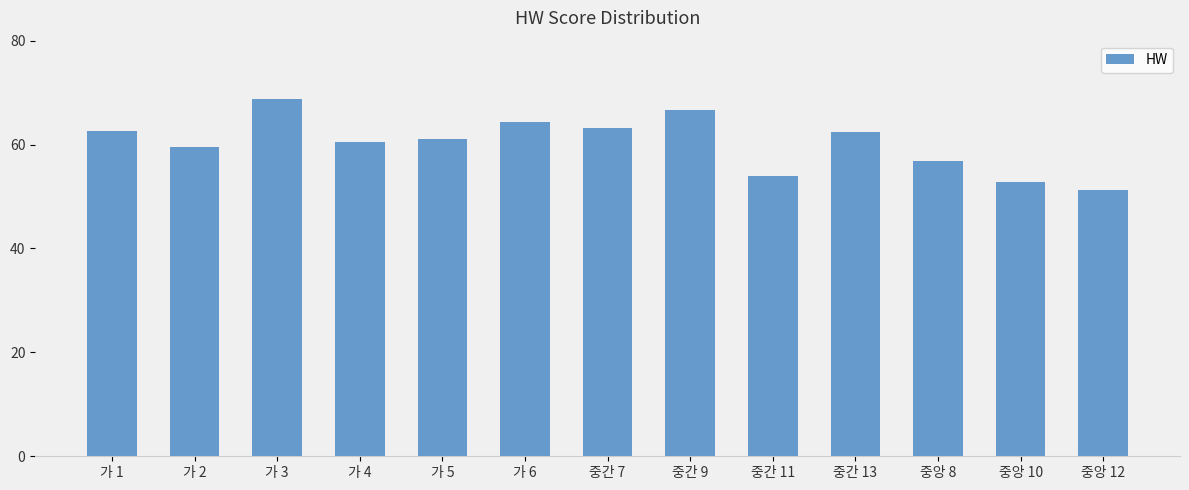

What is the sum of all values?

783.9